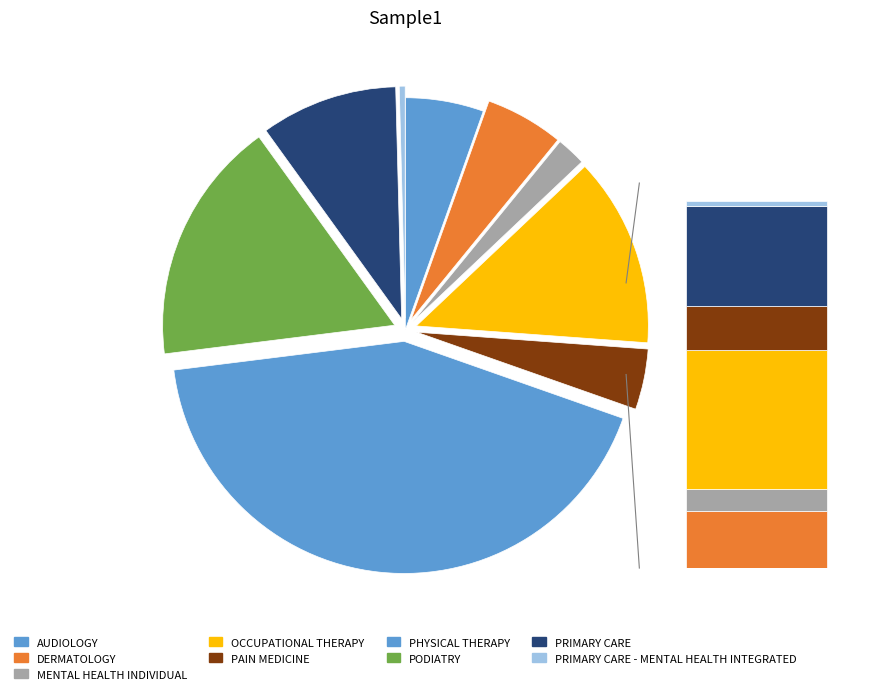

How many slices are in this pie chart?

9